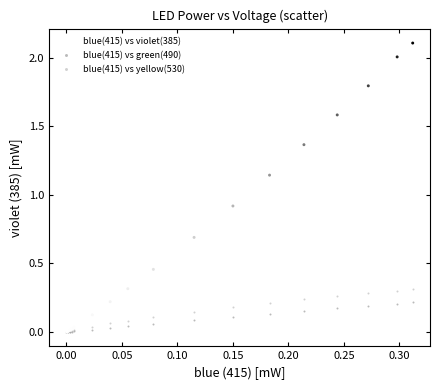

In the blue(415) vs violet(385) series, what Y value is closest to 1?

0.9